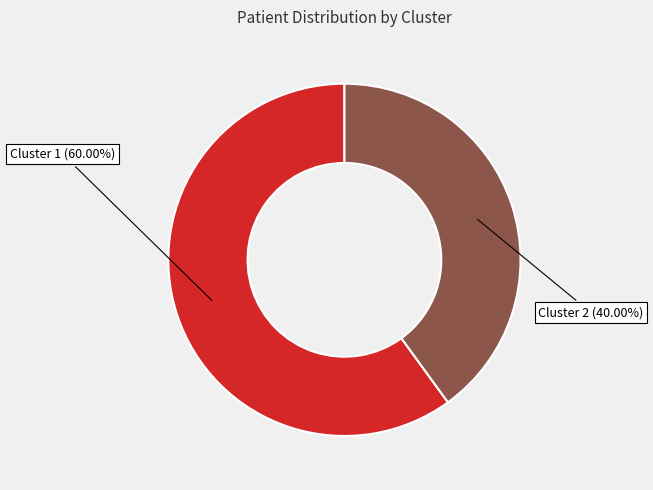

How many slices are in this pie chart?

2